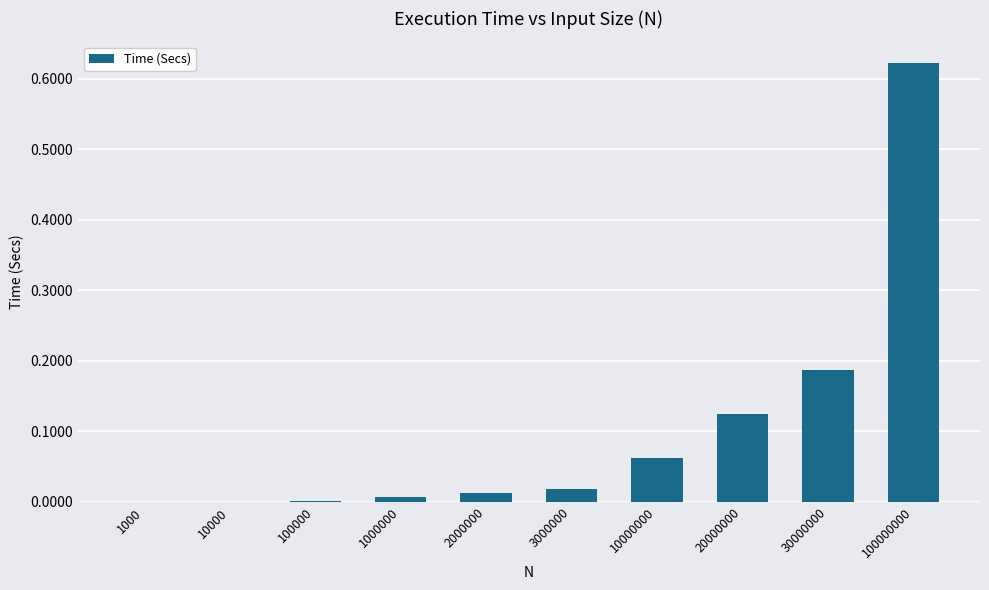

What is the change in value from 100000 to 20000000?

+0.1